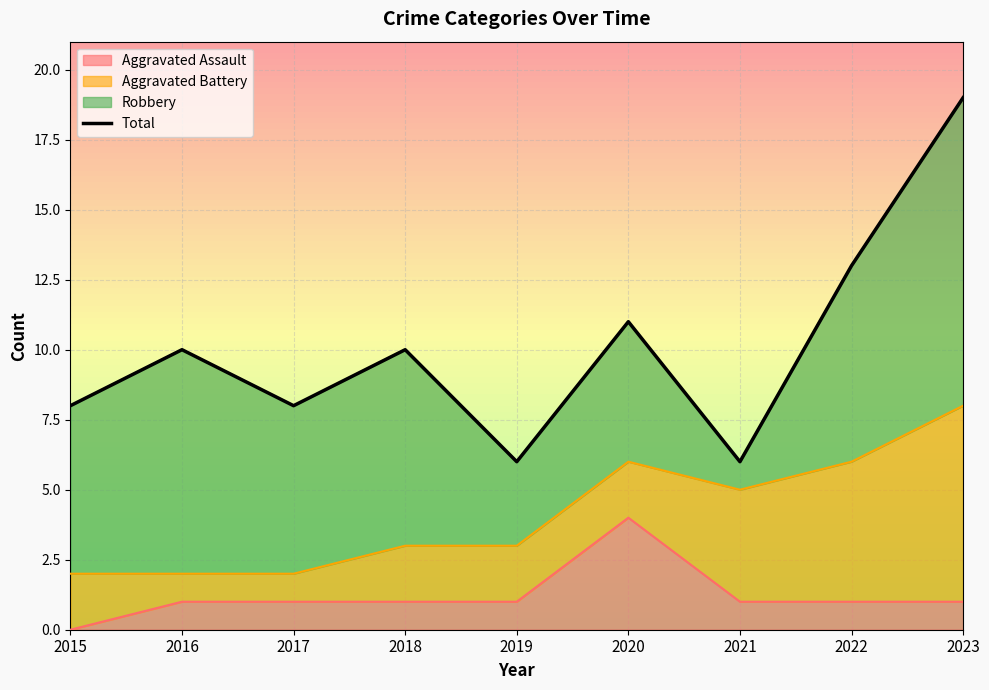

List the labels in order of value, smallest first.

2019, 2021, 2015, 2017, 2016, 2018, 2020, 2022, 2023